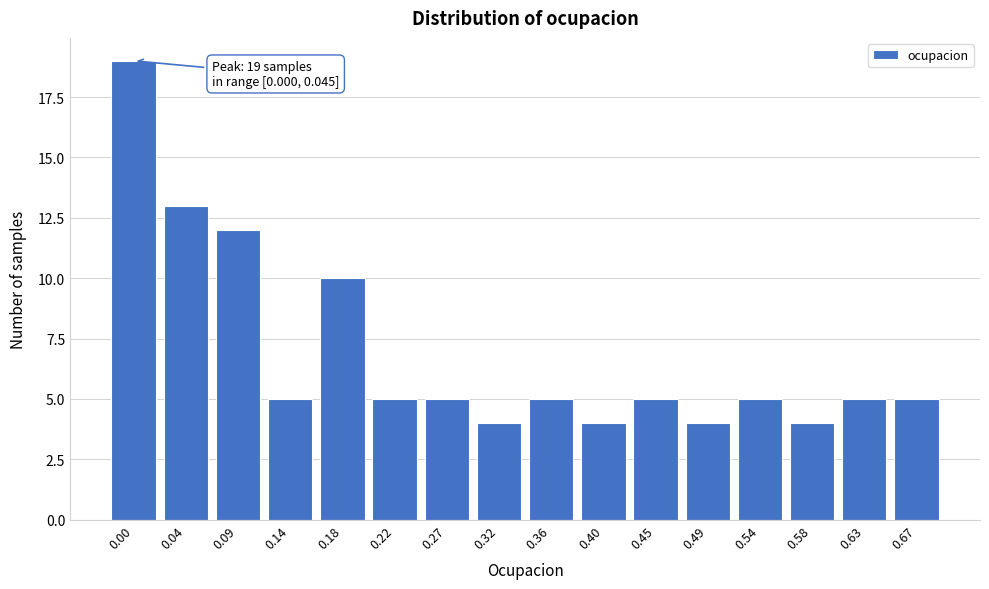

Reading right to left, extract all data points from this chart.

0.67=5	0.63=5	0.58=4	0.54=5	0.49=4	0.45=5	0.40=4	0.36=5	0.32=4	0.27=5	0.22=5	0.18=10	0.14=5	0.09=12	0.04=13	0.00=19